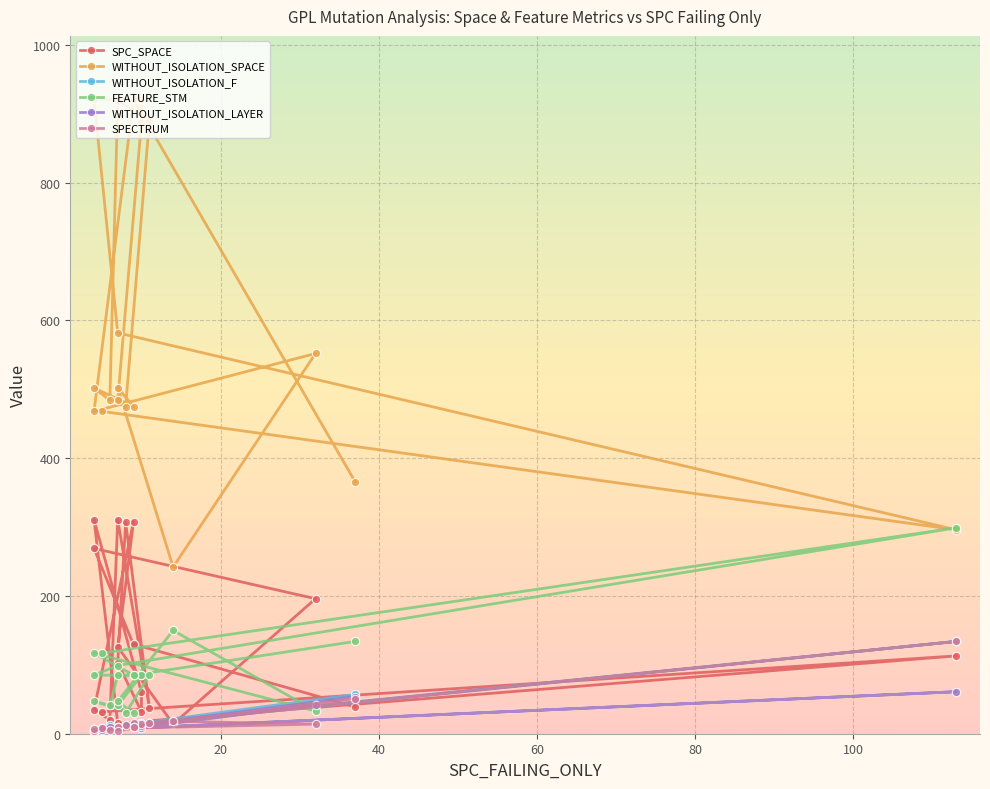

Which series ends up on top after the final intersection of SPC_SPACE and FEATURE_STM?

FEATURE_STM